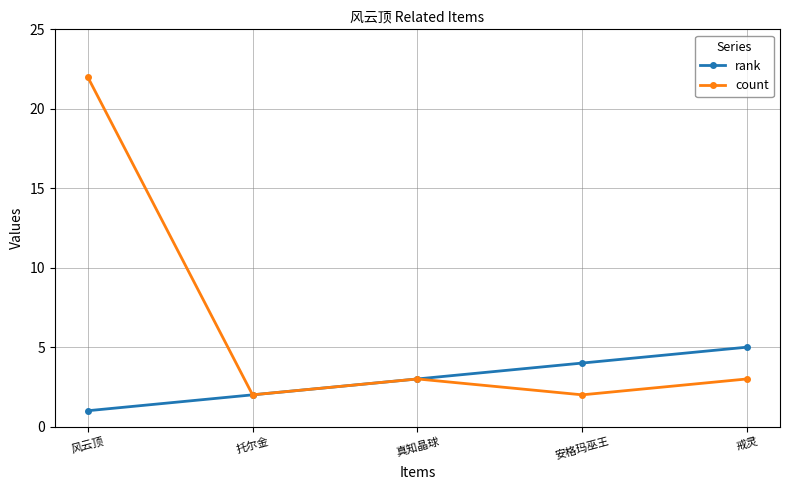

The value of rank at 戒灵 is 1. True or false?

False